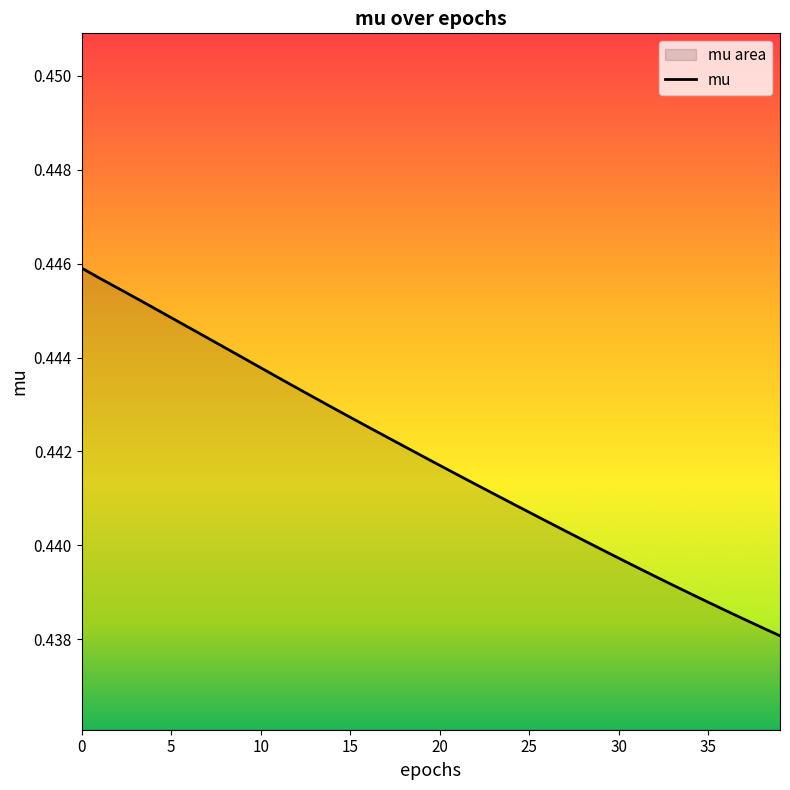

Reading right to left, what are all the values shown in this chart?

0.4	0.4	0.4	0.4	0.4	0.4	0.4	0.4	0.4	0.4	0.4	0.4	0.4	0.4	0.4	0.4	0.4	0.4	0.4	0.4	0.4	0.4	0.4	0.4	0.4	0.4	0.4	0.4	0.4	0.4	0.4	0.4	0.4	0.4	0.4	0.4	0.4	0.4	0.4	0.4